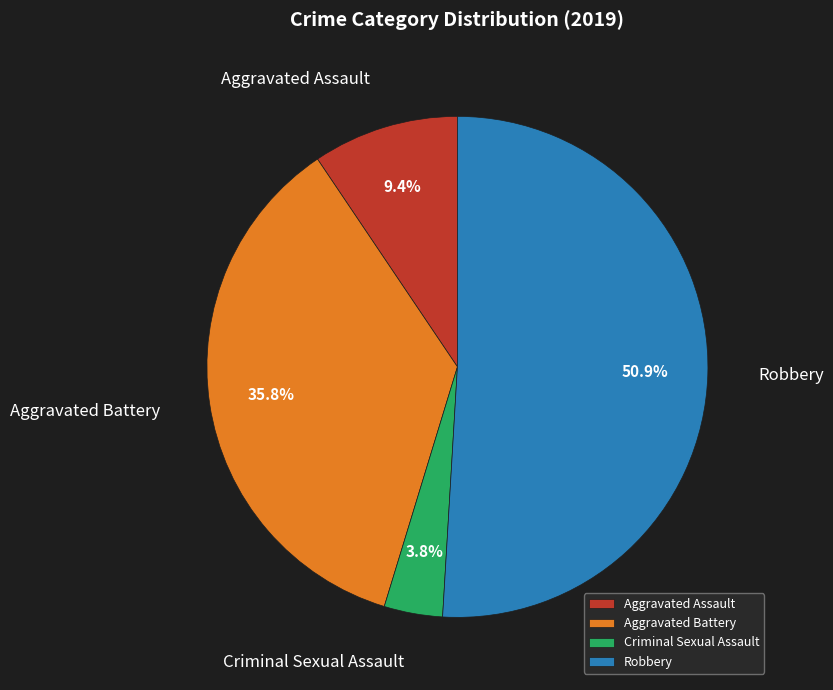

Is it true that Criminal Sexual Assault is 4% of the pie?

True